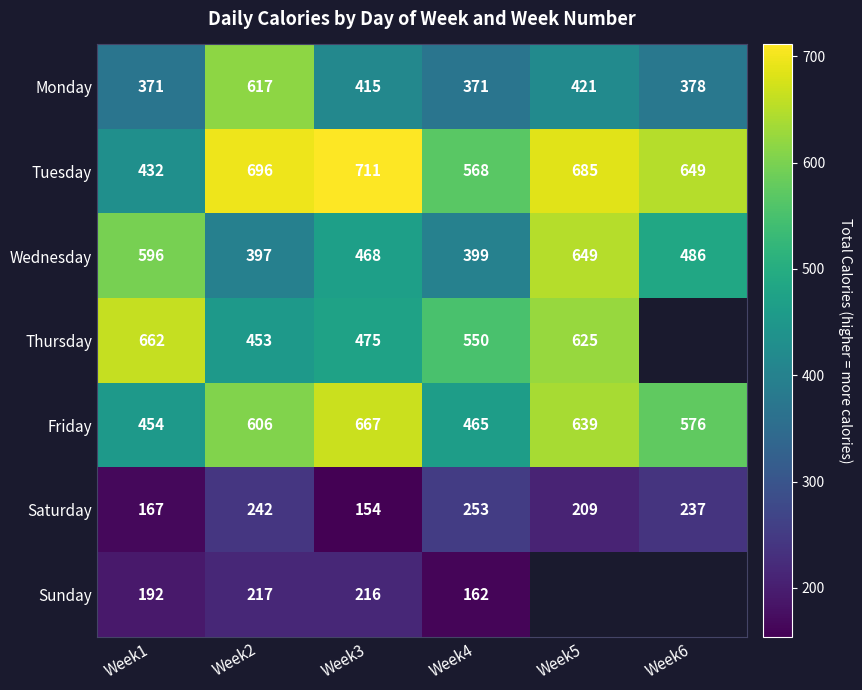

What is the minimum value for Tuesday?

432